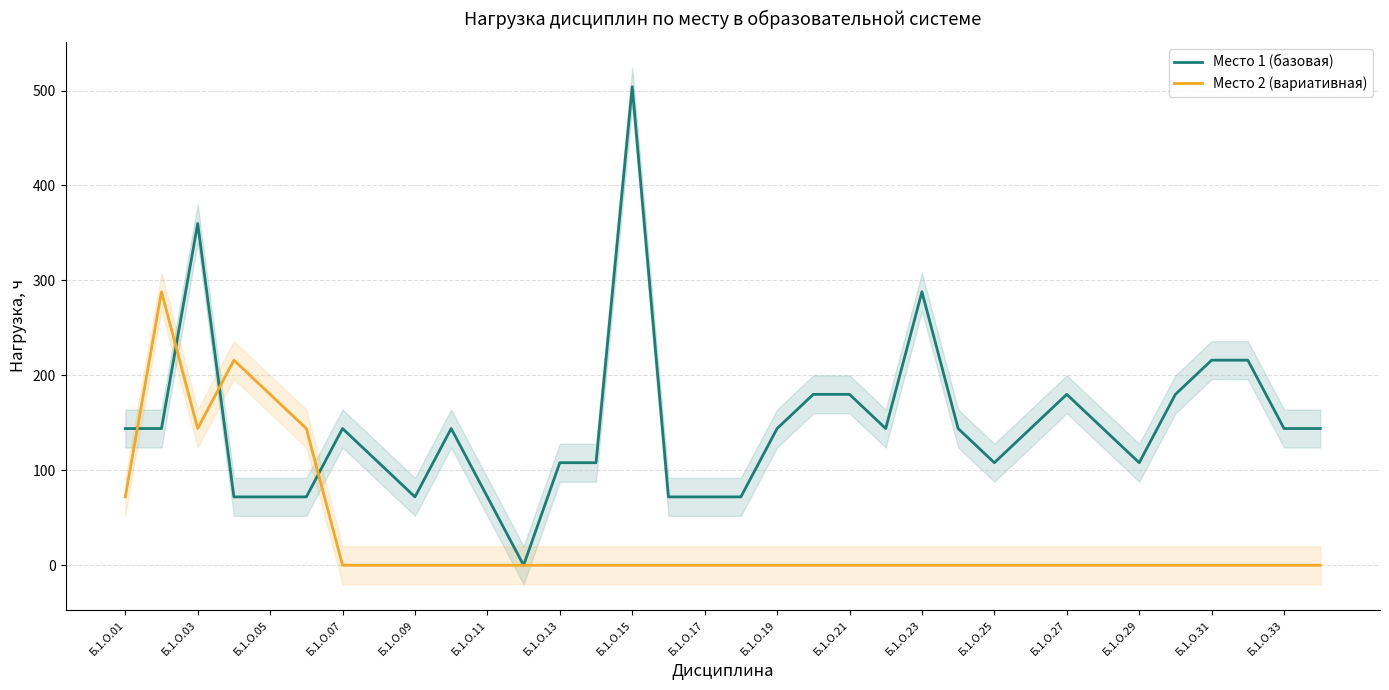

What is the sum of all Место 1 (базовая) values?

5004